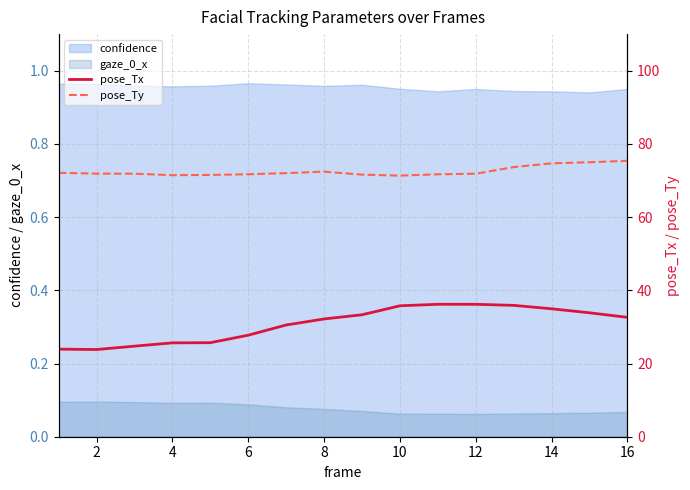

Which series has the largest total across all categories?

pose_Ty